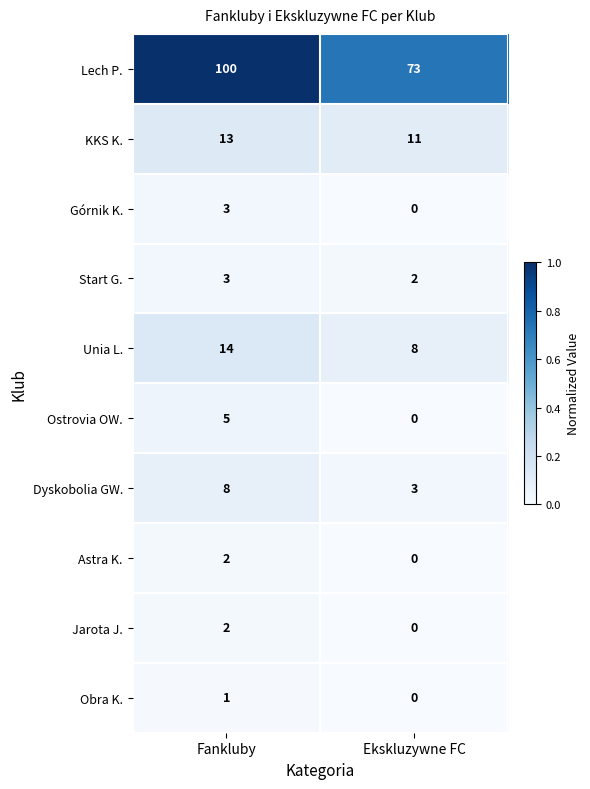

Reading right to left, extract all data points from this chart.

Lech P.: 73	100
KKS K.: 11	13
Górnik K.: 0	3
Start G.: 2	3
Unia L.: 8	14
Ostrovia OW.: 0	5
Dyskobolia GW.: 3	8
Astra K.: 0	2
Jarota J.: 0	2
Obra K.: 0	1